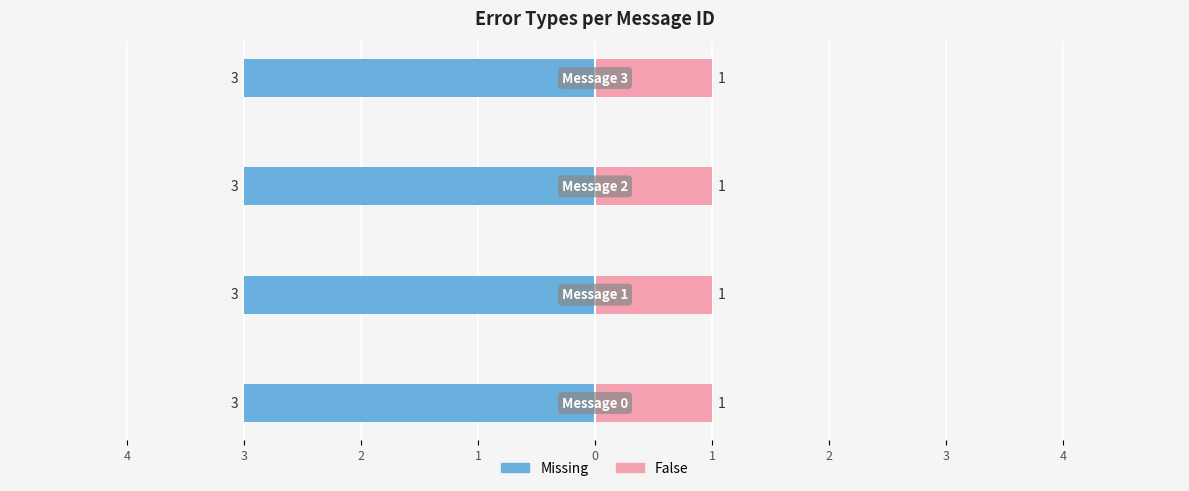

List the series in order of their overall mean, highest first.

Missing, False